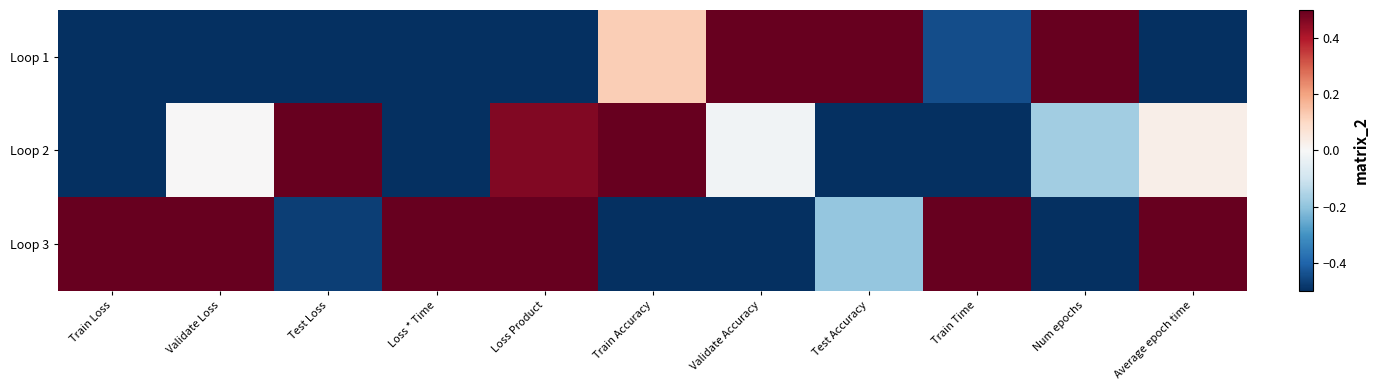

List the series in order of their peak value, highest first.

Loop 3, Loop 2, Loop 1